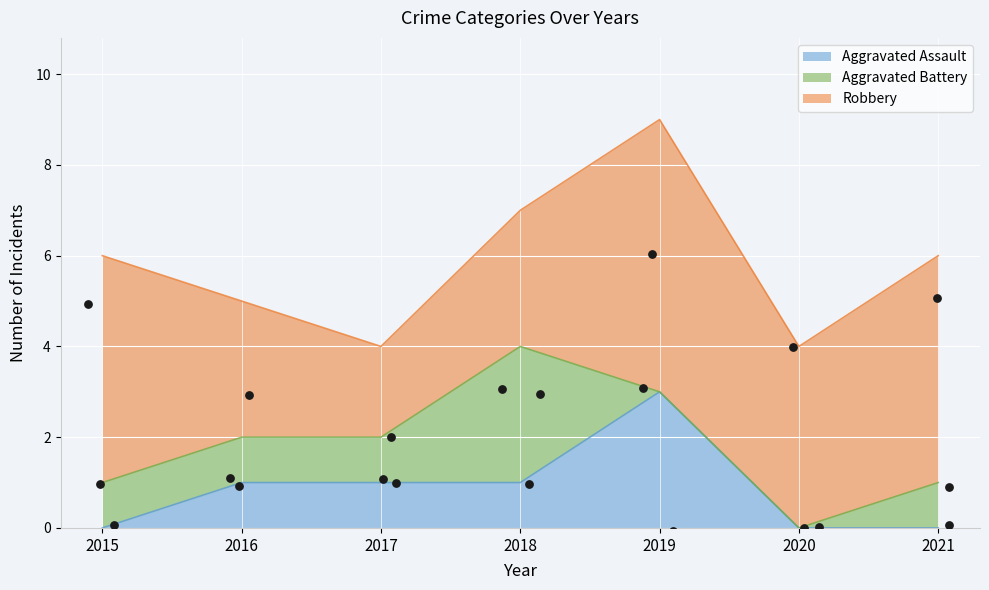

The Aggravated Assault series shows 2 at 2017. True or false?

False